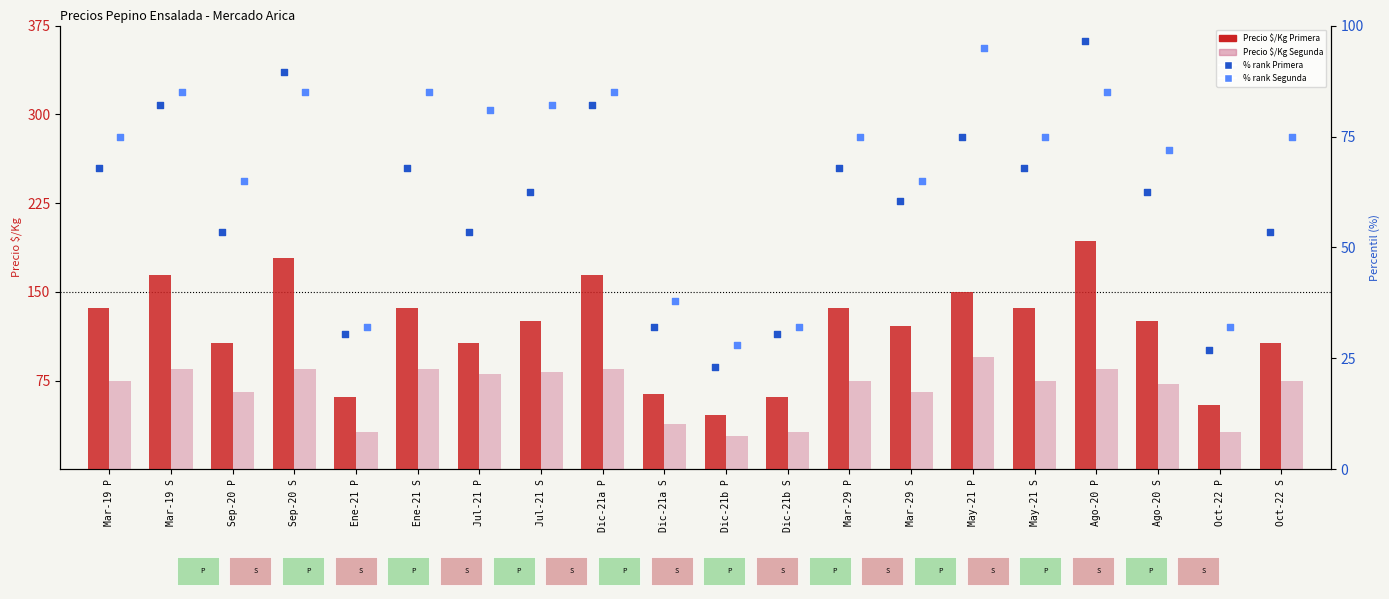

At which category is the sum across all series the highest?

Ago-20 P